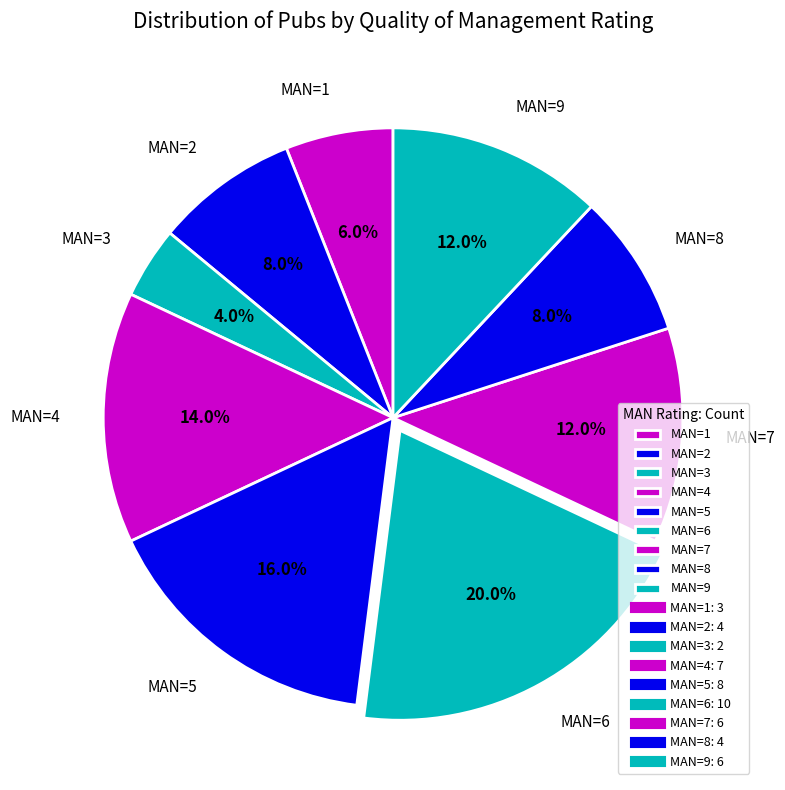

Between MAN=5 and MAN=1, which is larger?

MAN=5